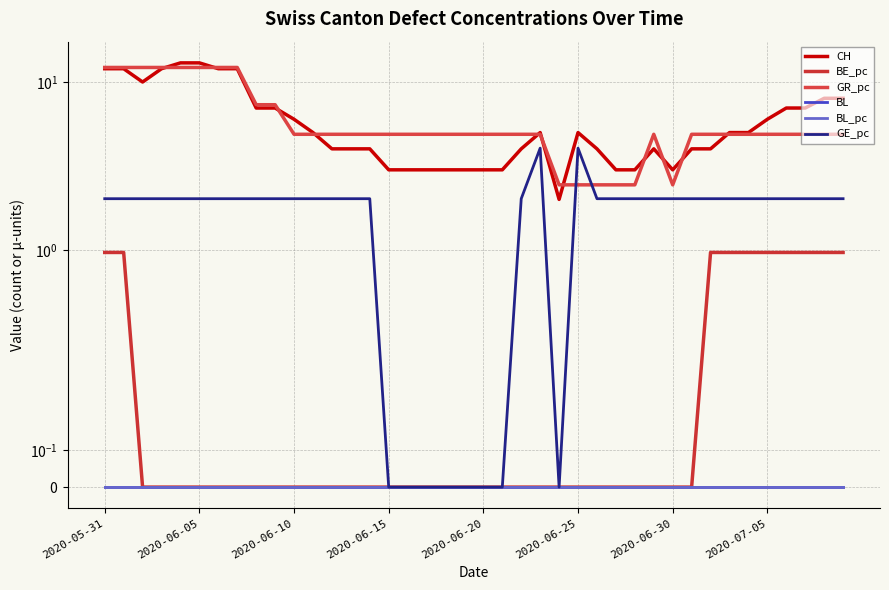

At which label does BE_pc reach its minimum?

2020-06-10